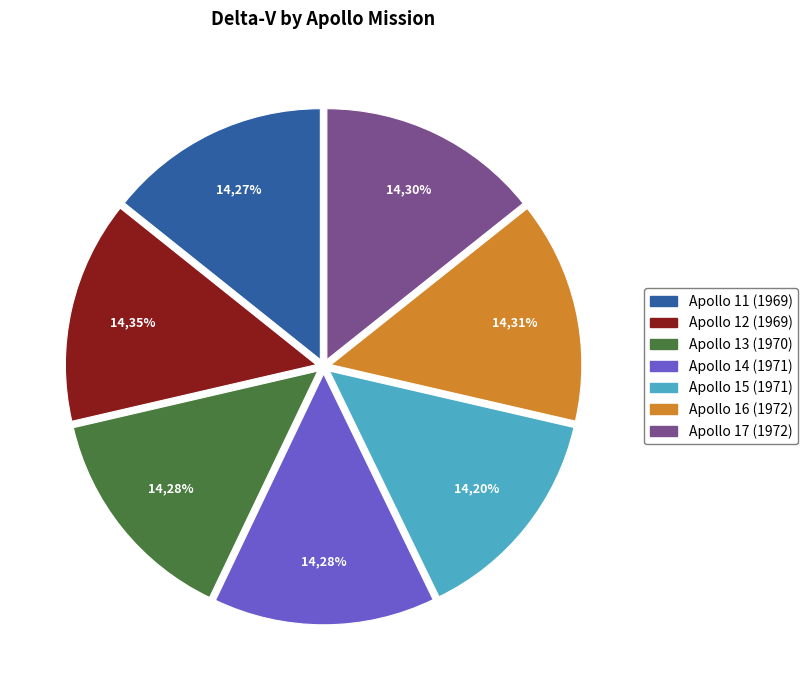

To the nearest percent, what percentage of the pie is Apollo 15 (1971)?

14%